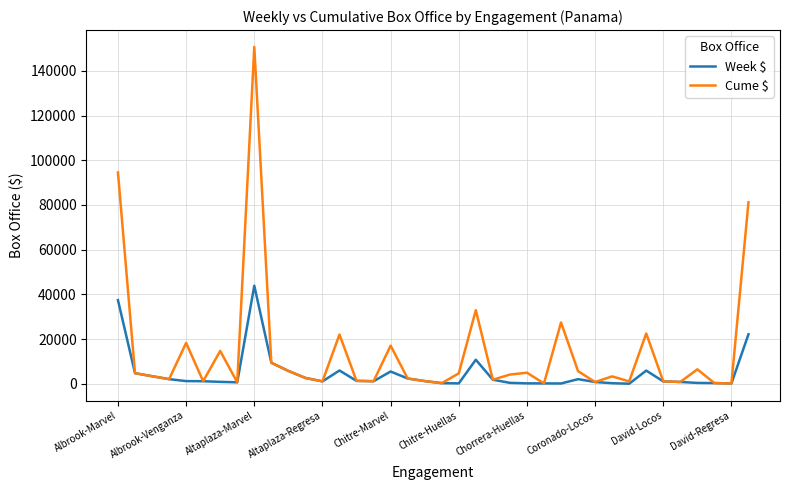

What is the maximum value shown in the chart?

150742.1